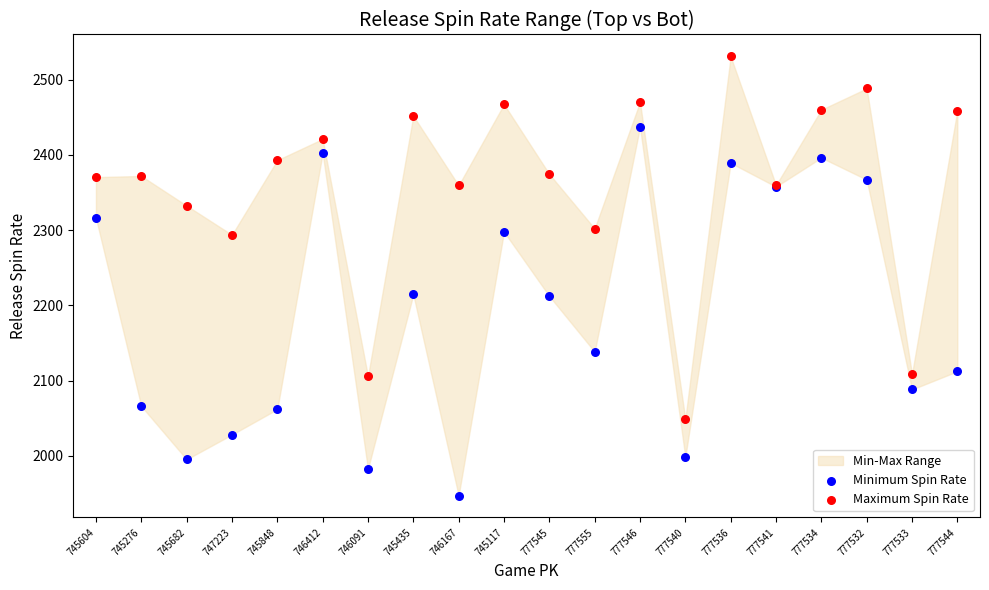

Which series contains the lowest Y value?

Minimum Spin Rate